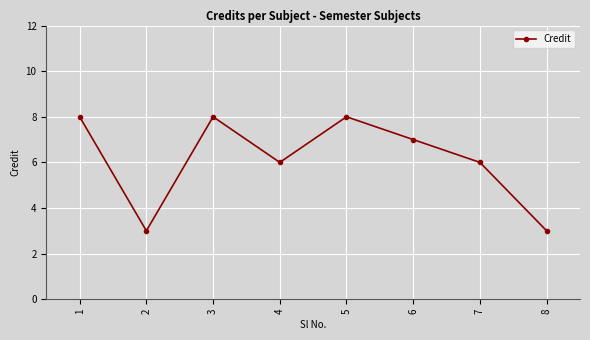

The value at 7 is 6. True or false?

True